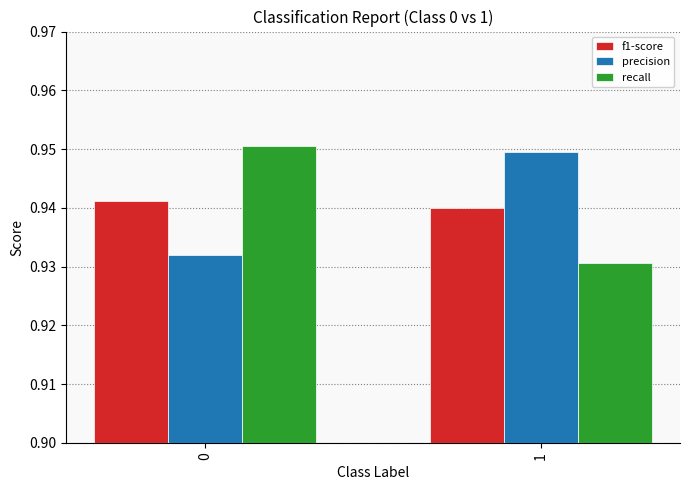

Is the value of recall at 0 greater than the value of precision at 0?

Yes